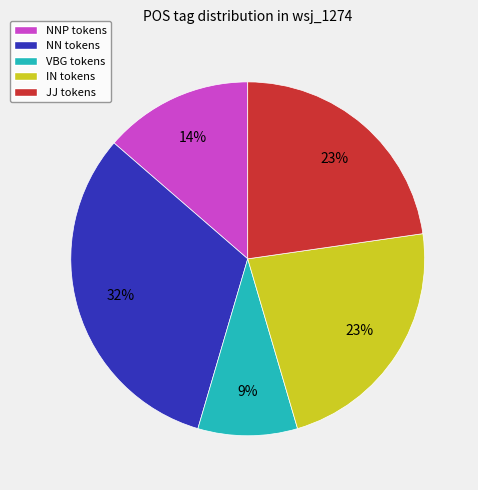

How many slices are in this pie chart?

5